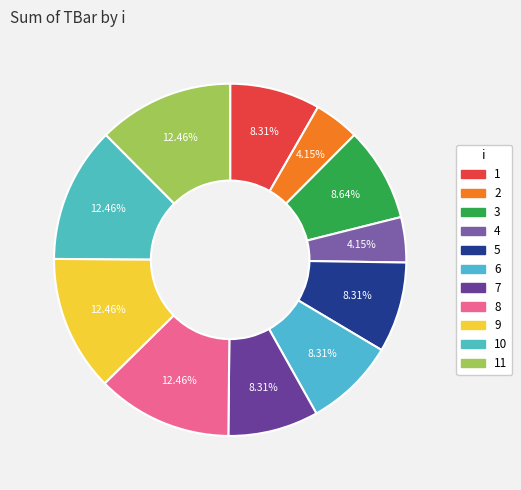

The 6 slice represents 22% of the pie. True or false?

False